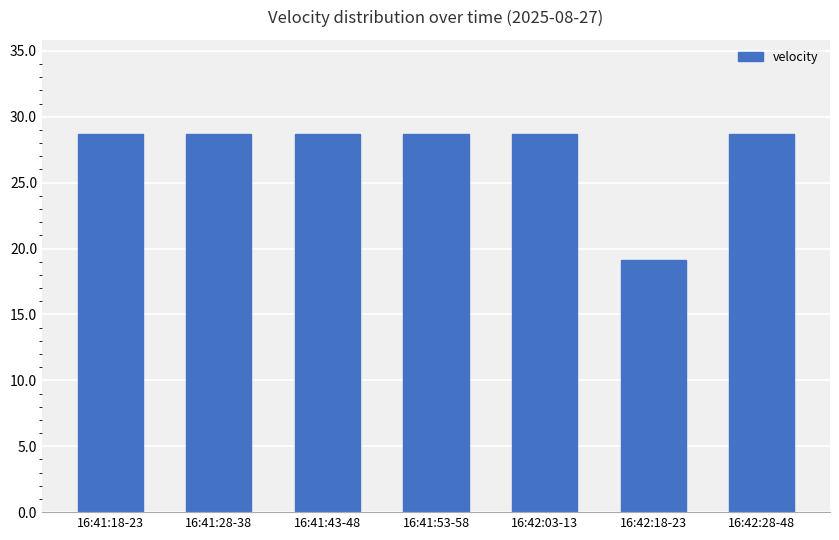

Reading left to right, transcribe all the data shown in this chart.

28.7	28.7	28.7	28.7	28.7	19.1	28.7